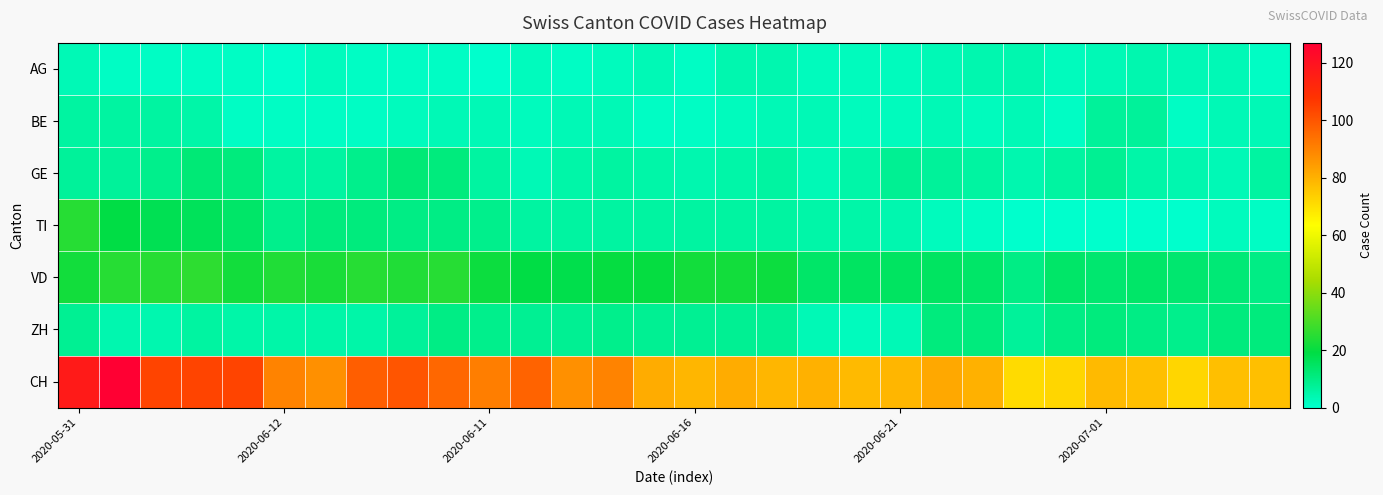

Reading left to right, what are all the values shown in this chart?

AG: 3	1	1	1	1	0	2	1	1	1	0	2	1	2	3	1	4	4	2	2	2	3	4	4	2	3	4	3	3	1
BE: 6	6	6	5	1	1	1	1	2	3	3	2	3	3	1	1	2	3	3	2	2	3	2	3	1	7	7	1	3	3
GE: 7	7	9	12	11	6	6	9	12	11	6	3	5	6	5	4	5	6	3	5	8	7	6	4	6	8	5	4	3	6
TI: 25	19	17	16	14	9	11	11	10	10	9	6	6	6	6	6	6	6	5	5	4	2	1	0	0	0	0	0	2	1
VD: 22	25	25	26	22	24	23	25	24	25	21	19	18	20	20	22	22	21	14	15	15	15	14	10	14	13	14	13	12	10
ZH: 8	4	4	6	5	5	5	5	7	10	9	8	8	9	8	8	8	8	3	2	3	11	11	7	10	11	10	9	11	11
CH: 117	127	104	104	104	90	87	98	100	96	91	97	87	90	81	79	81	79	80	78	79	82	80	71	72	78	77	72	77	77